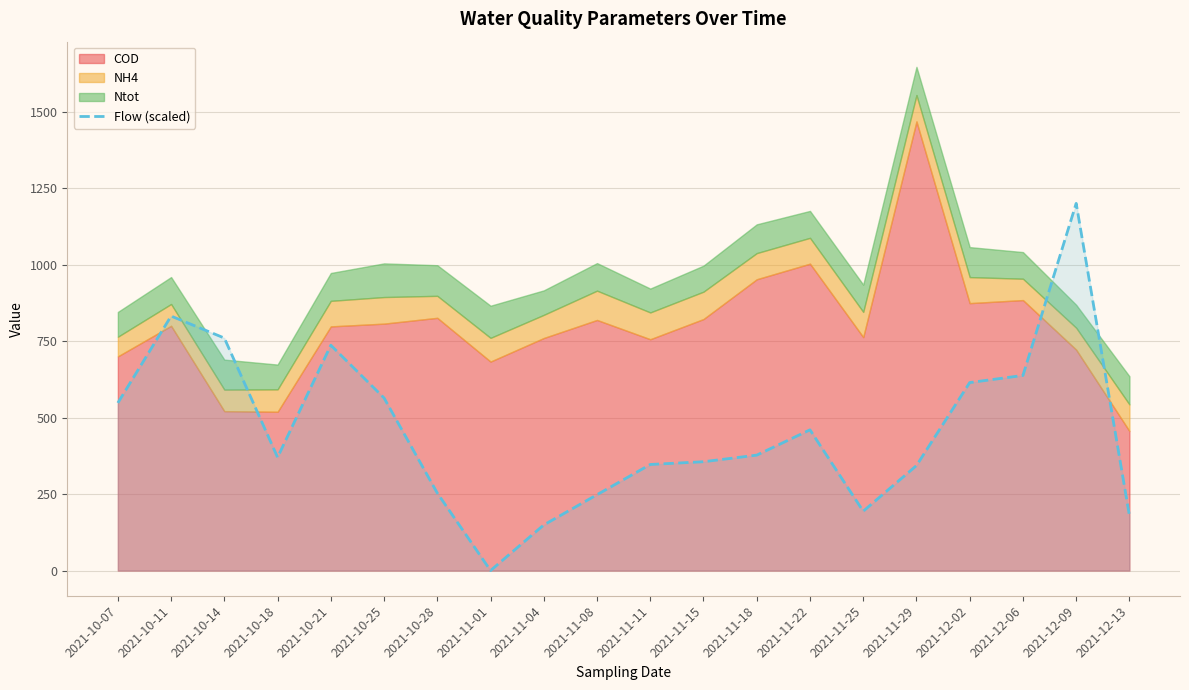

Which label corresponds to the smallest value in the chart?

2021-11-01